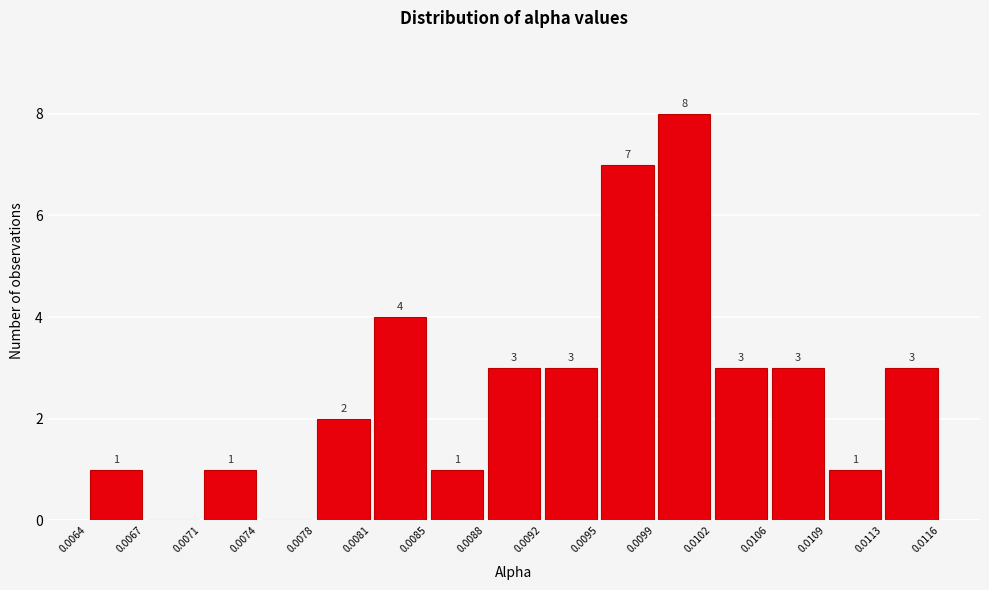

Which range on the x-axis has the tallest bar?

0.0099 to 0.0102